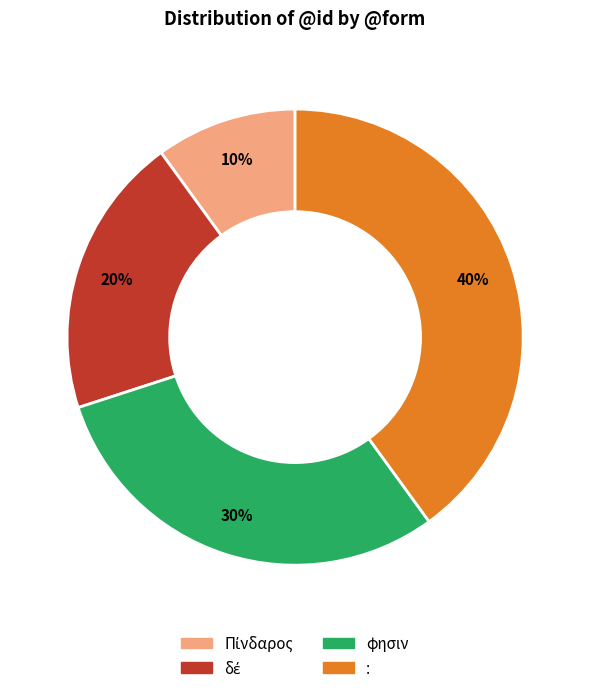

Count the number of slices in the pie.

4